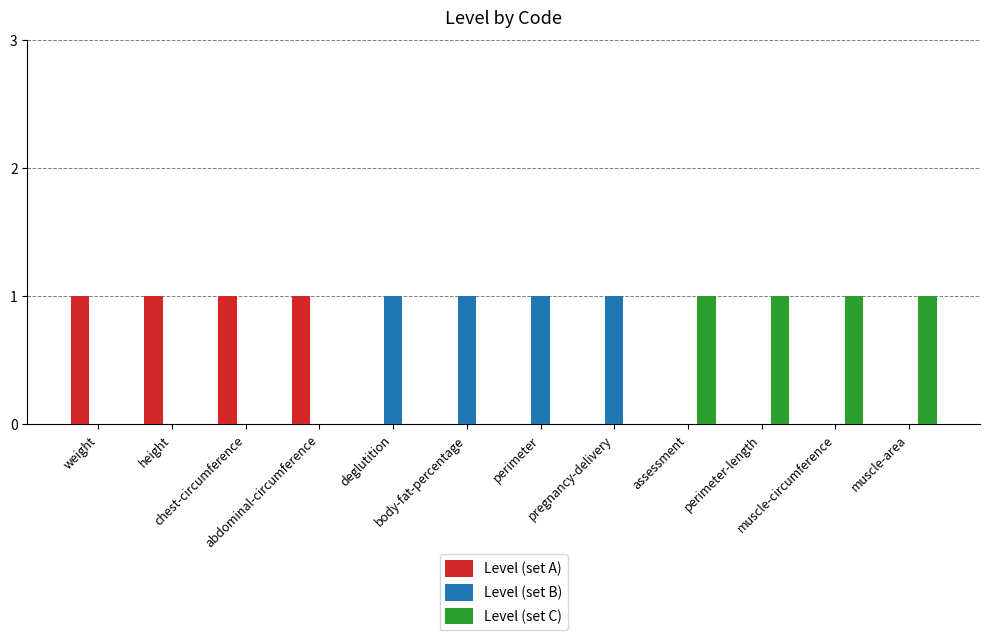

What is the difference between the maximum and minimum values in the Level (set A) series?

1